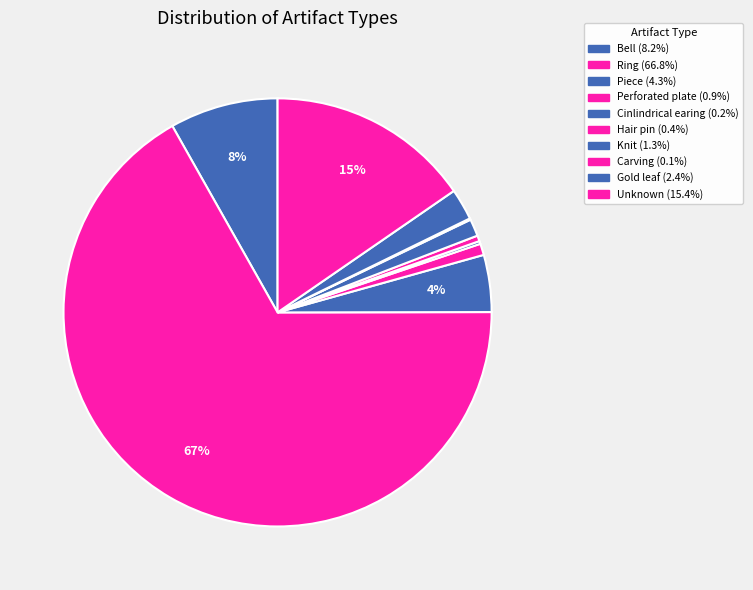

To the nearest percent, what is the difference between the Perforated plate and Cinlindrical earing slice percentages?

1%